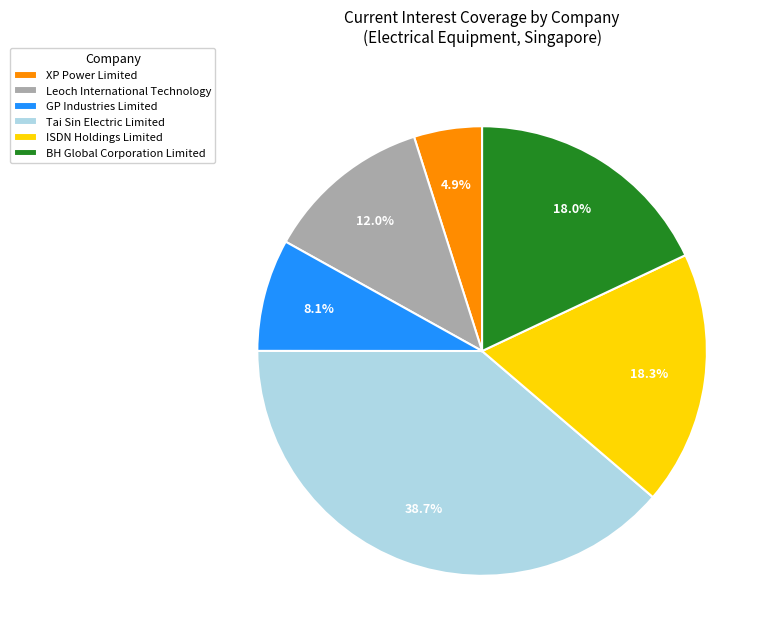

What is the smallest slice in the pie chart?

XP Power Limited